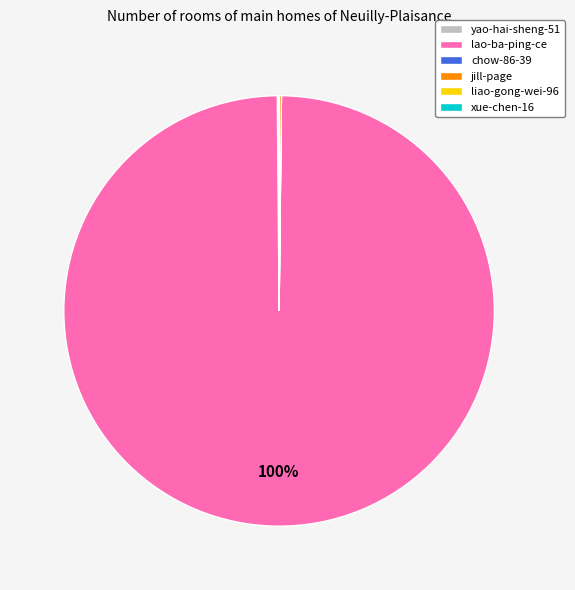

To the nearest percent, what is the difference between the largest and smallest slice percentages?

100%